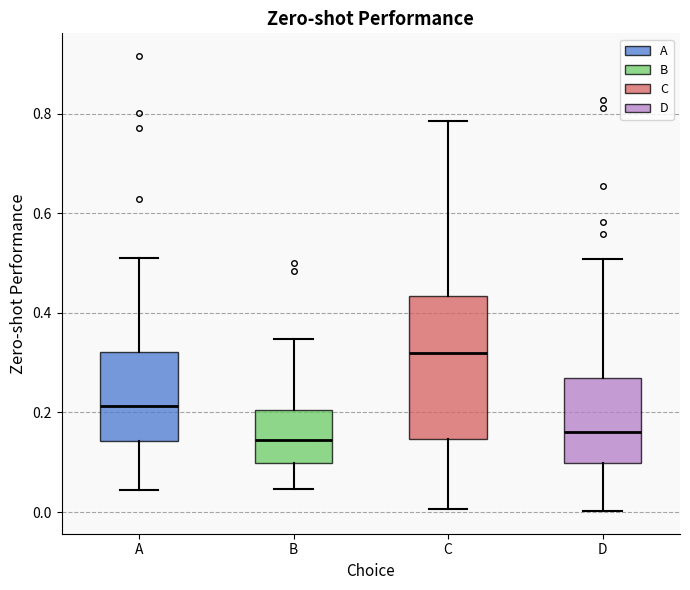

Reading left to right, read every box against the y-axis: the position of its median line, the range the box covers, and the ends of its whiskers. The values are not printed on the chart, so give them approximately, as read against the axis.

A: median 0.22, box 0.14 to 0.32, whiskers 0.04 to 0.52
B: median 0.14, box 0.10 to 0.20, whiskers 0.04 to 0.34
C: median 0.32, box 0.14 to 0.44, whiskers 0.00 to 0.78
D: median 0.16, box 0.10 to 0.26, whiskers 0.00 to 0.50